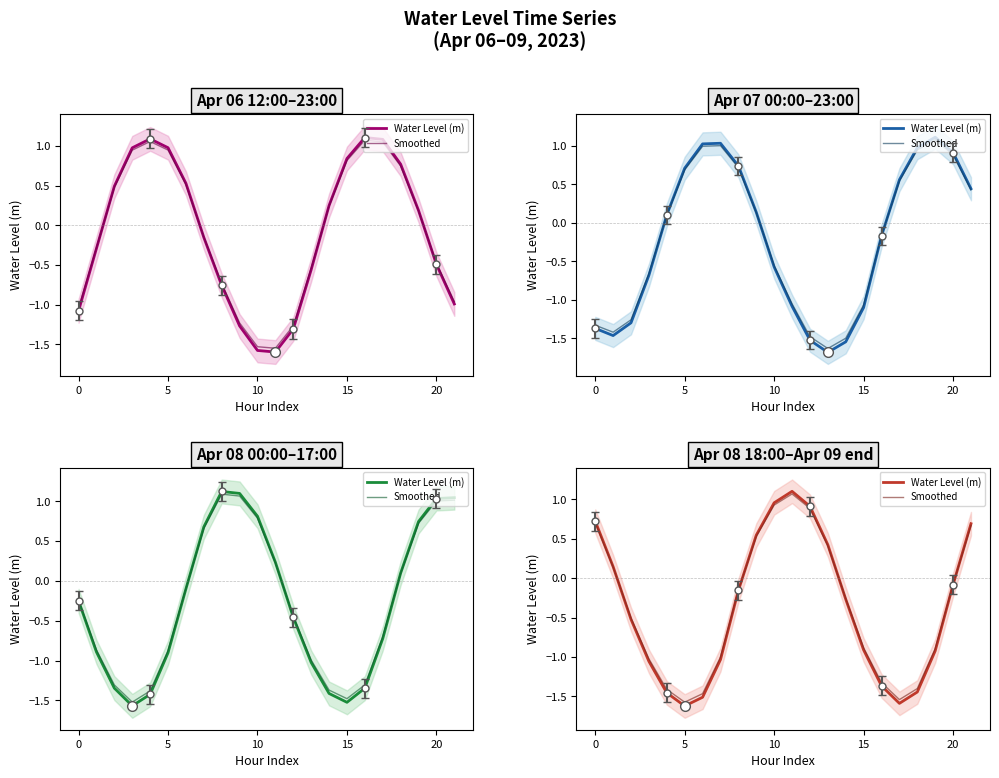

What are all the series names shown in the legend?

Water Level (m), Smoothed